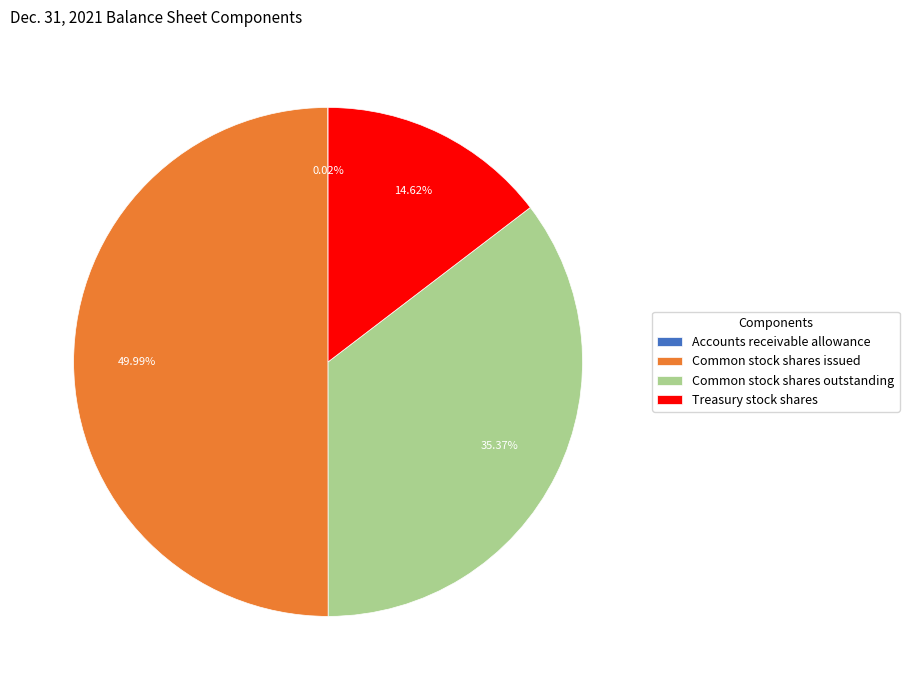

Is Treasury stock shares the majority of the pie?

No